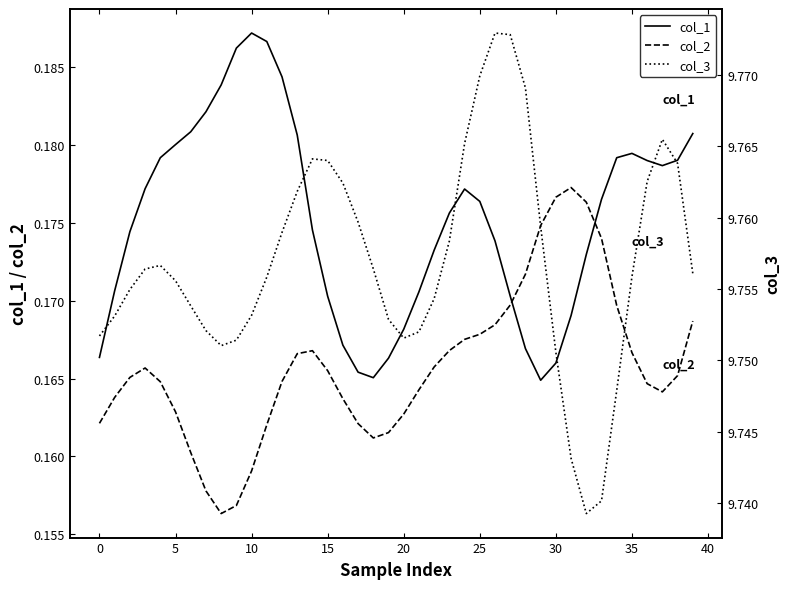

At which label does col_1 reach its minimum?

29